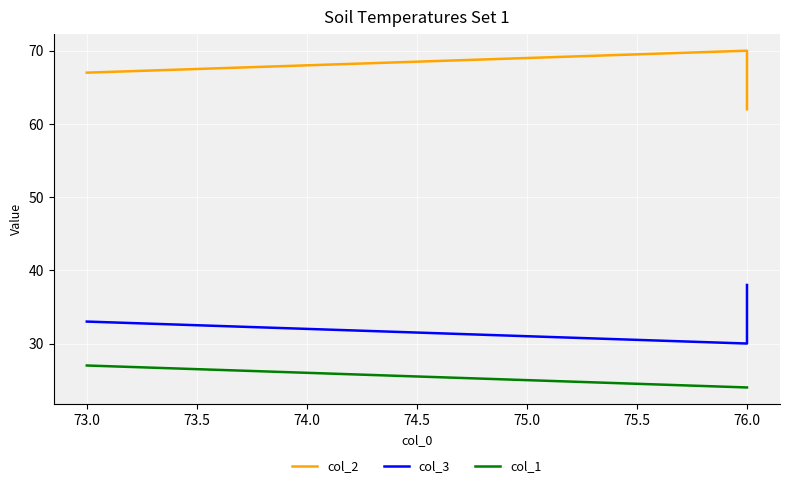

Is the value of col_2 at 73.0 greater than the value of col_3 at 76.0?

Yes